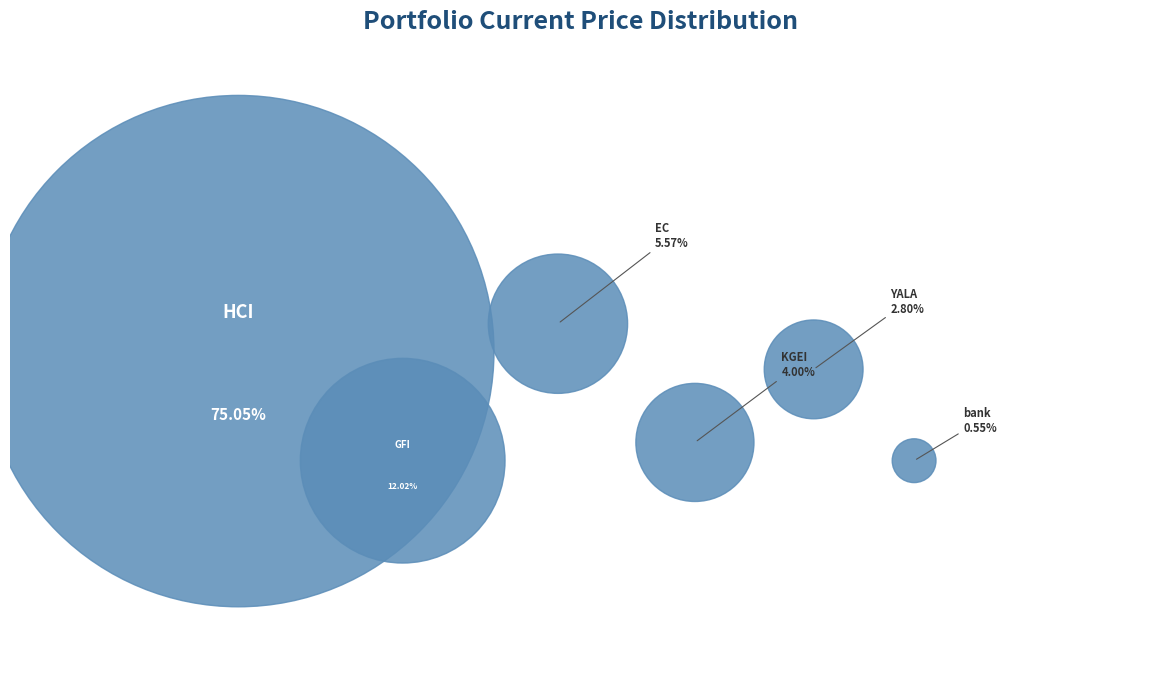

Is there a majority slice in this chart?

Yes